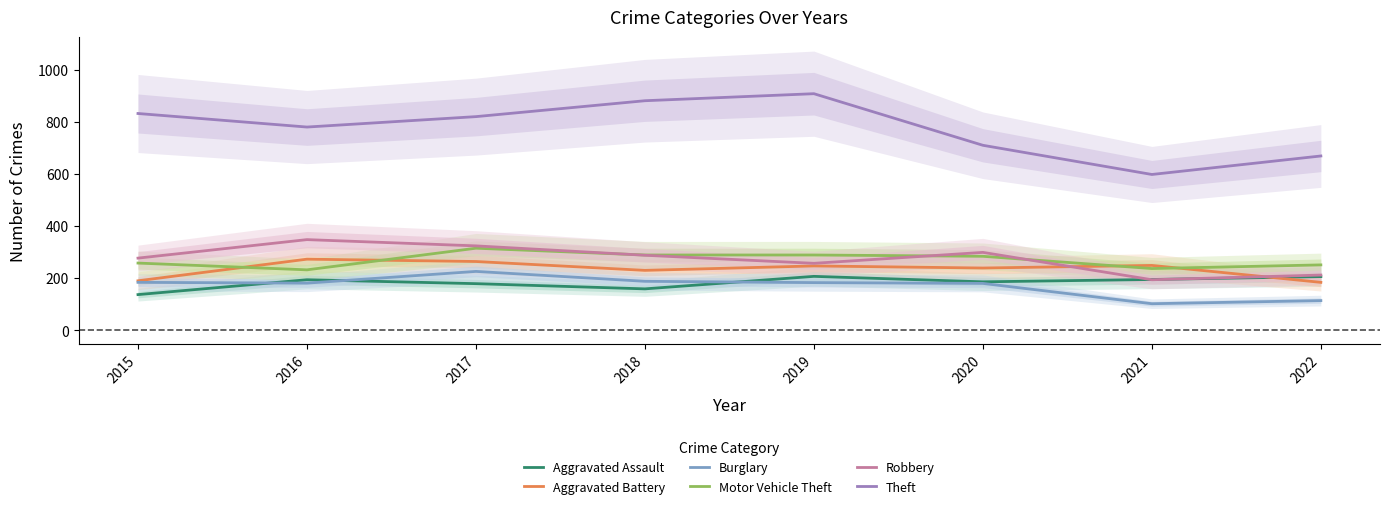

What is the value of the Burglary point at the 8th from the left?

114